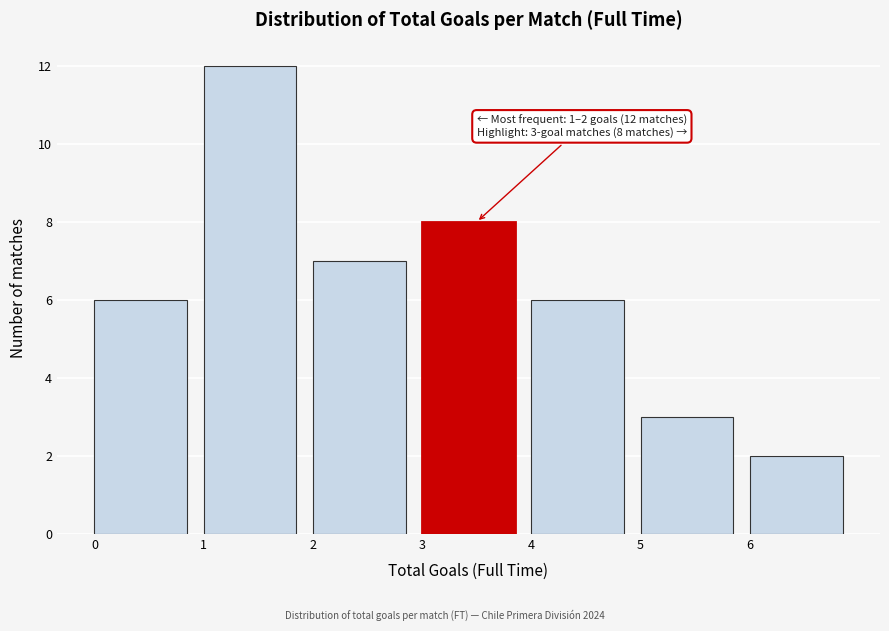

Over which range of the x-axis is the bar tallest?

1 to 2